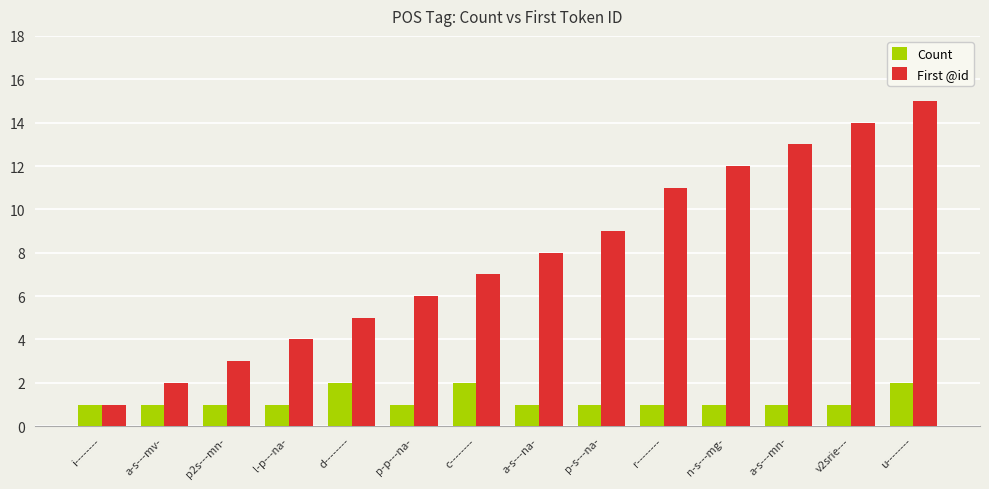

Reading right to left, what are all the values shown in this chart?

Count: u--------=2	v2srie---=1	a-s---mn-=1	n-s---mg-=1	r--------=1	p-s---na-=1	a-s---na-=1	c--------=2	p-p---na-=1	d--------=2	l-p---na-=1	p2s---mn-=1	a-s---mv-=1	i--------=1
First @id: u--------=15	v2srie---=14	a-s---mn-=13	n-s---mg-=12	r--------=11	p-s---na-=9	a-s---na-=8	c--------=7	p-p---na-=6	d--------=5	l-p---na-=4	p2s---mn-=3	a-s---mv-=2	i--------=1